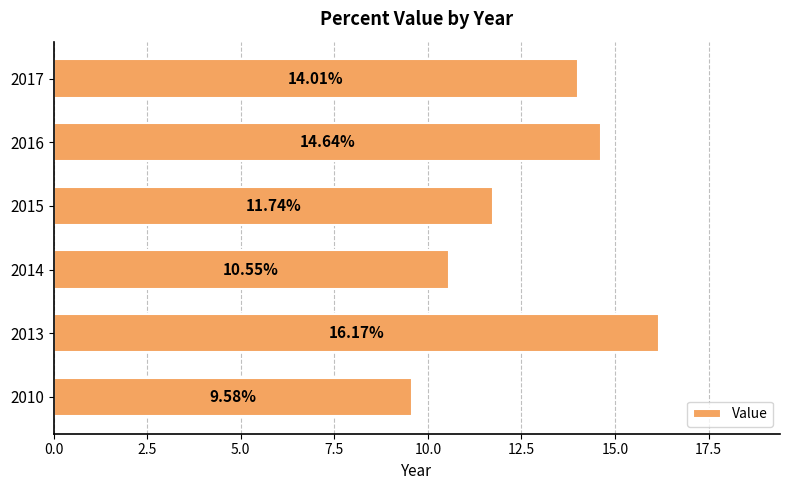

What is the change in value from 2014 to 2015?

+1.2